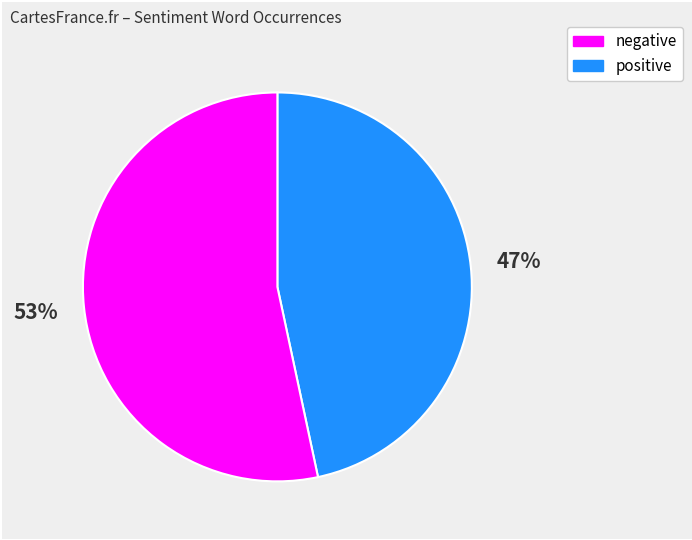

Is there a majority slice in this chart?

Yes